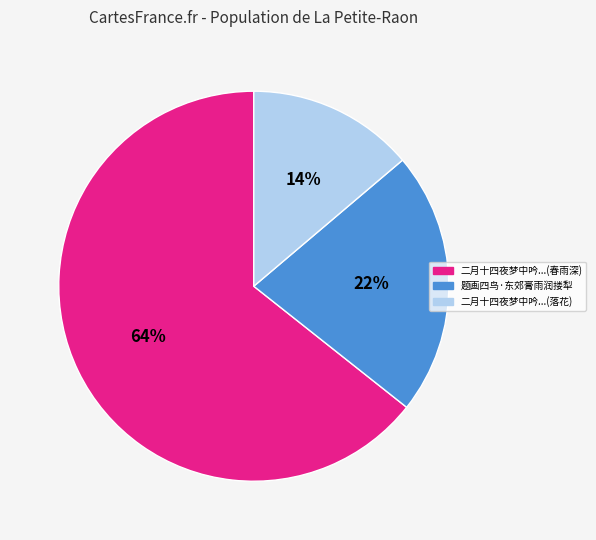

To the nearest percent, what is the average slice percentage?

33%